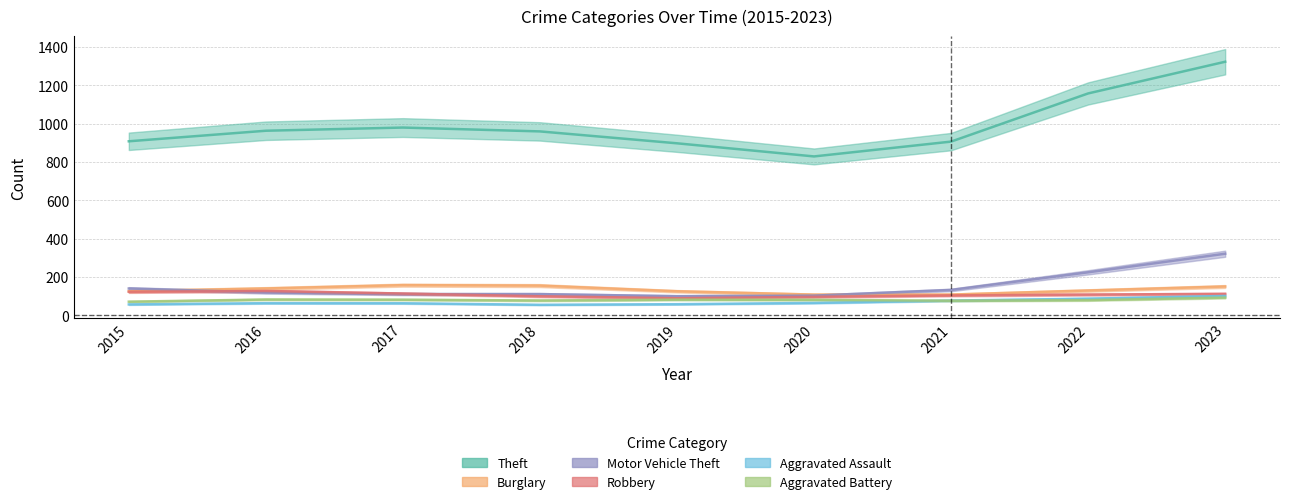

Rank the series at 2019 from highest to lowest value.

Theft, Burglary, Aggravated Battery, Motor Vehicle Theft, Robbery, Aggravated Assault